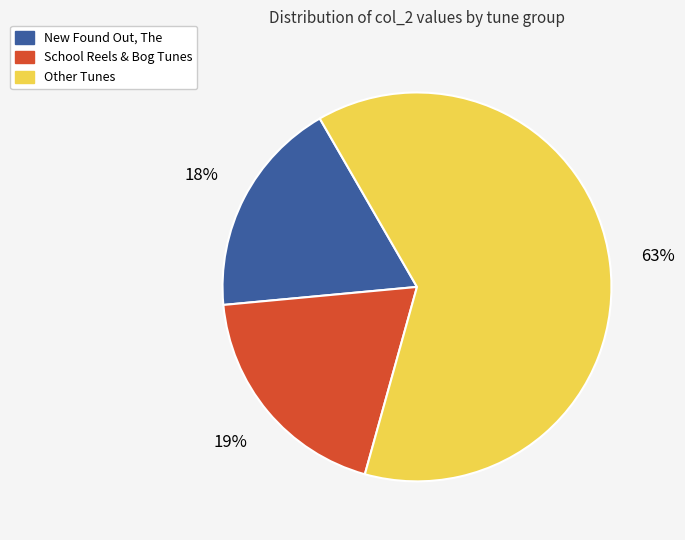

Does any single category account for the majority?

Yes